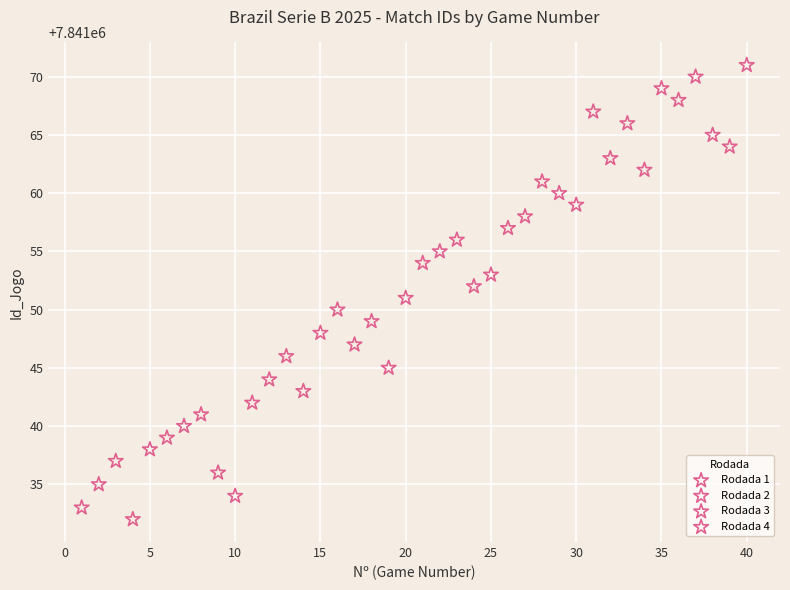

Which series reaches the maximum Y coordinate?

Rodada 4